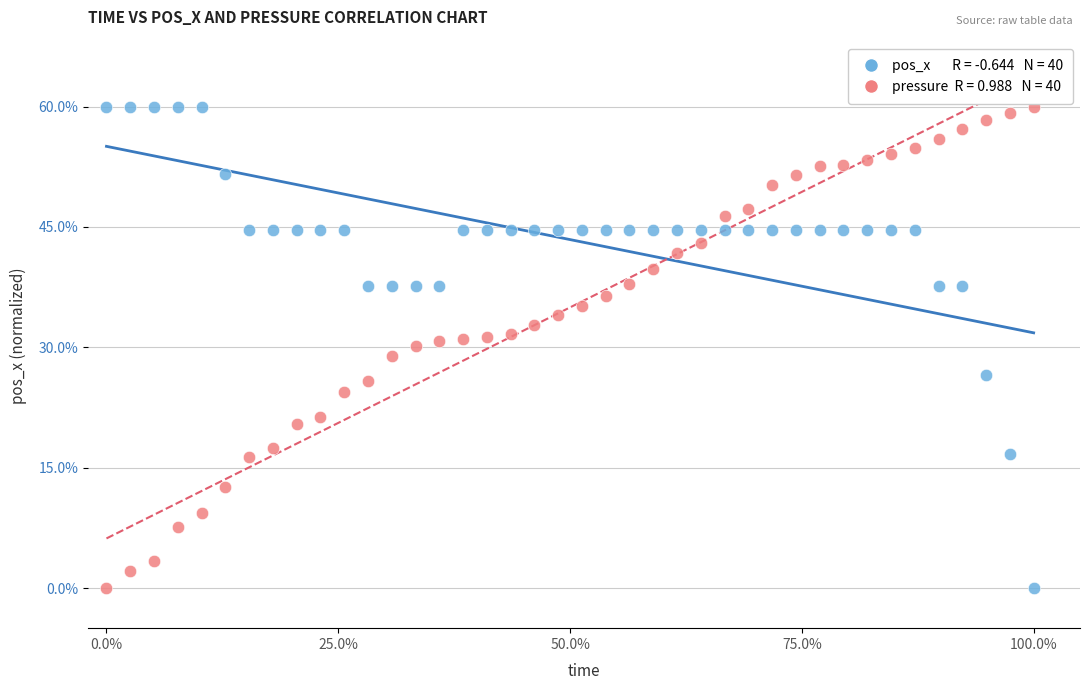

Across all data points, what is the range of Y values (max minus min)?

60.0